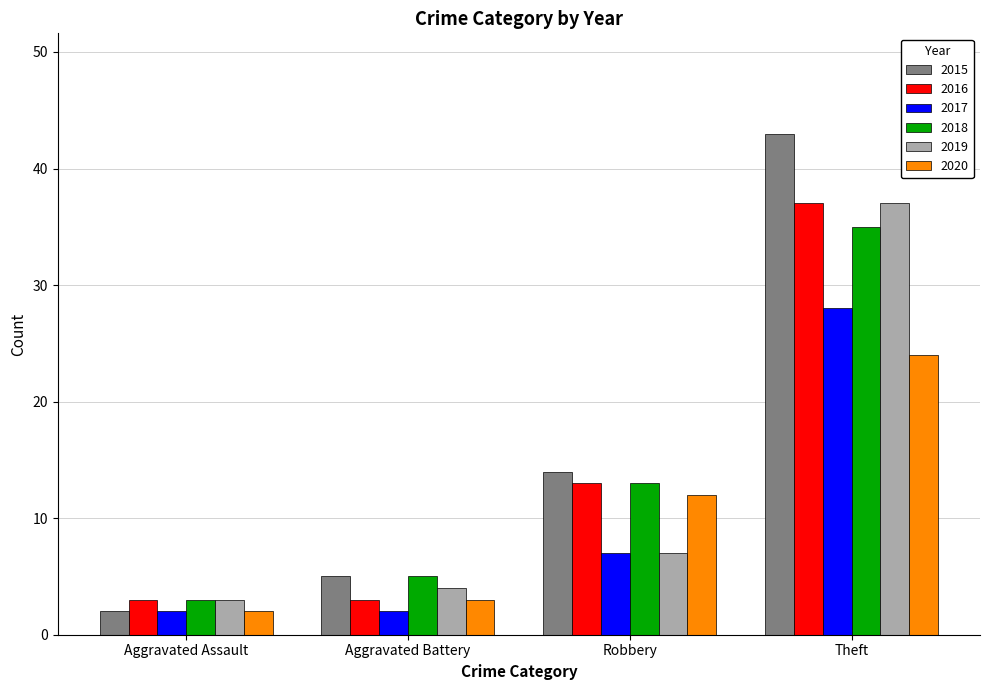

What is the label of the 3rd bar from the right?

Aggravated Battery